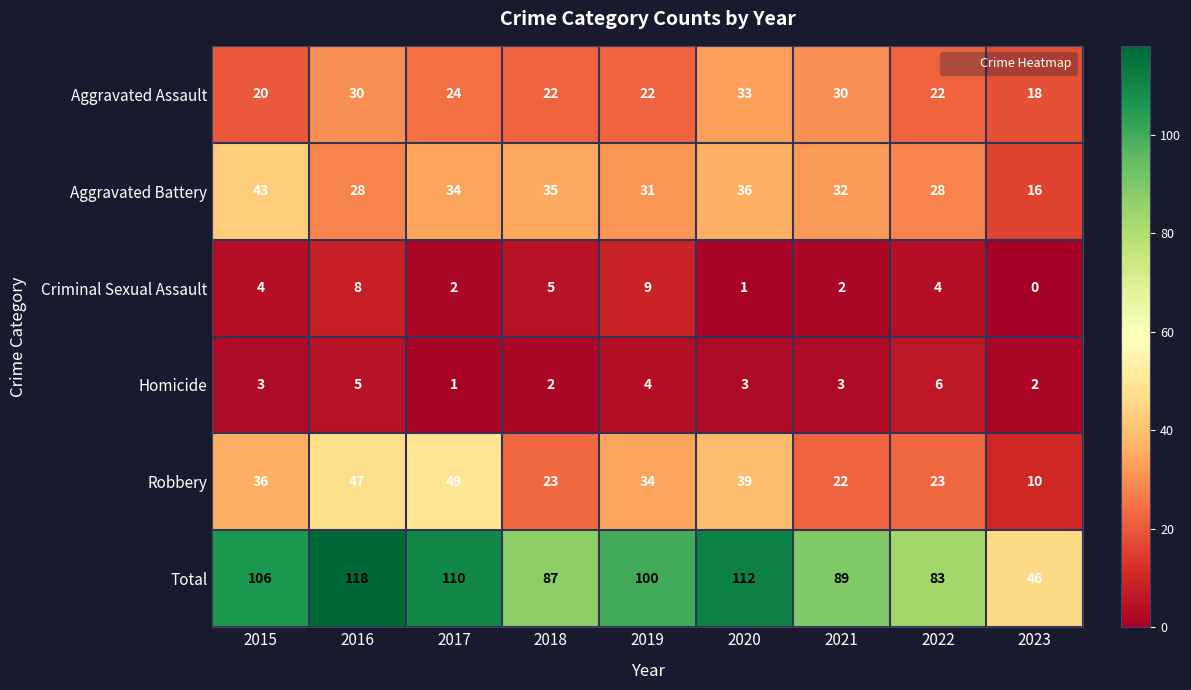

Rank the series by their maximum value, from highest to lowest.

Total, Robbery, Aggravated Battery, Aggravated Assault, Criminal Sexual Assault, Homicide